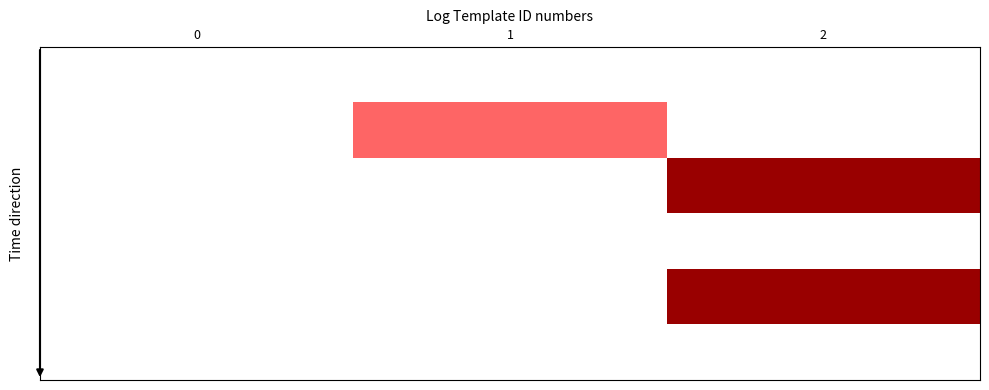

At how many categories does at least one series exceed 0?

2